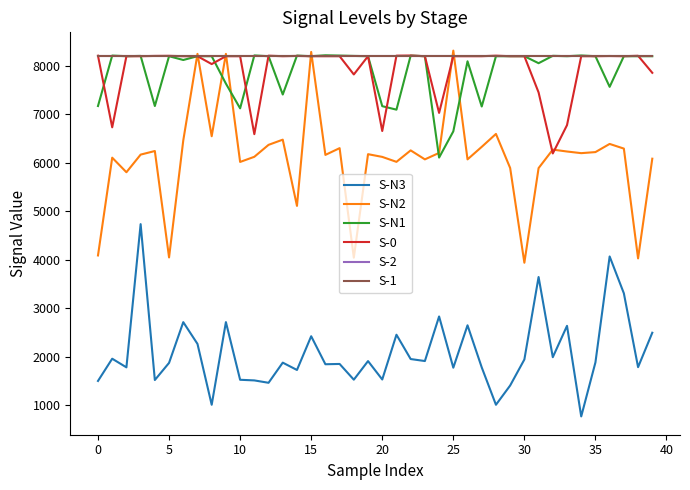

Does the chart have visible grid lines?

No